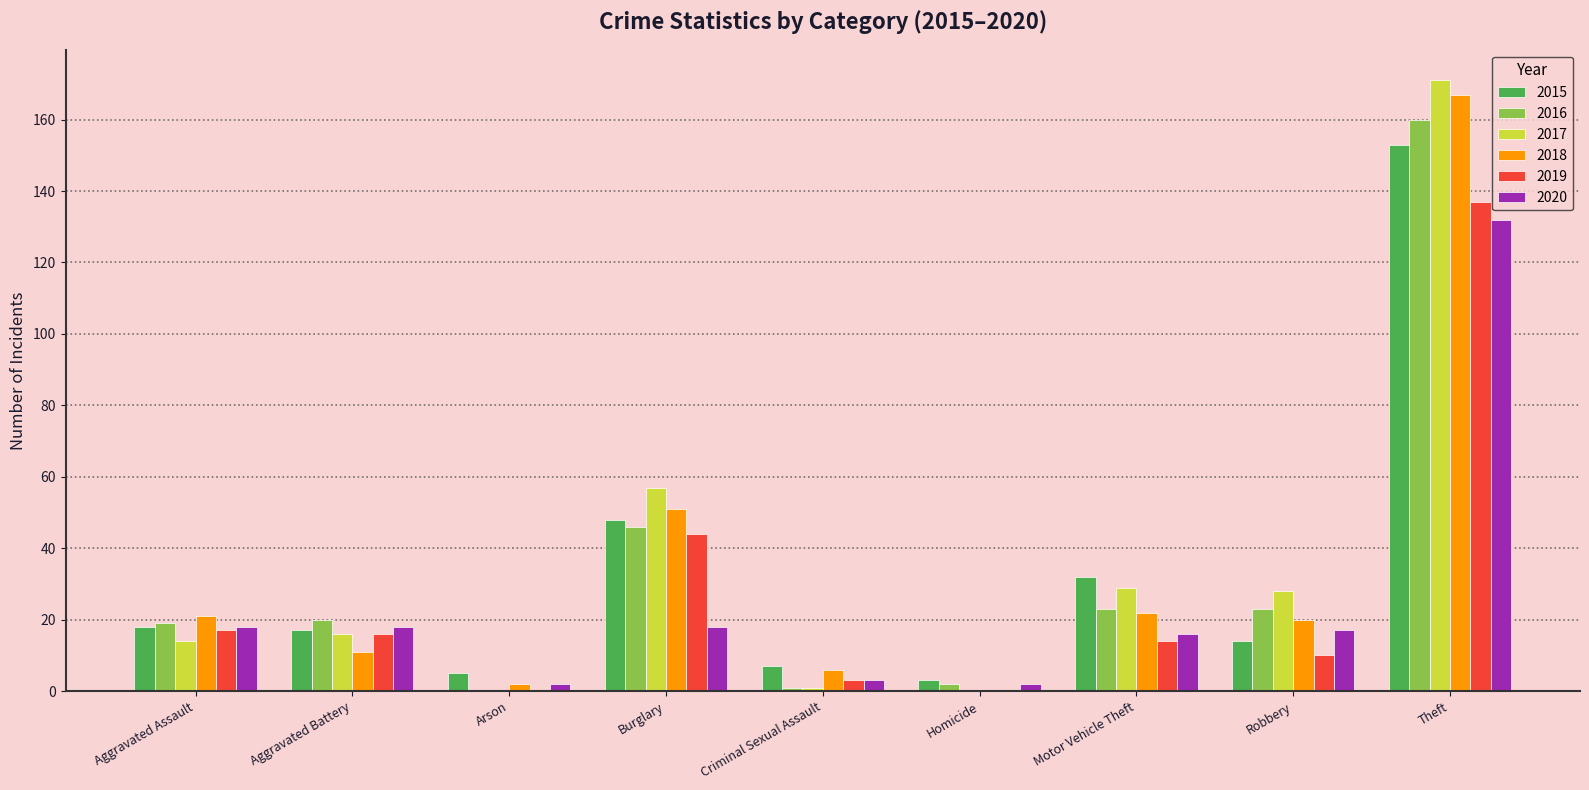

Which series has the largest total across all categories?

2017